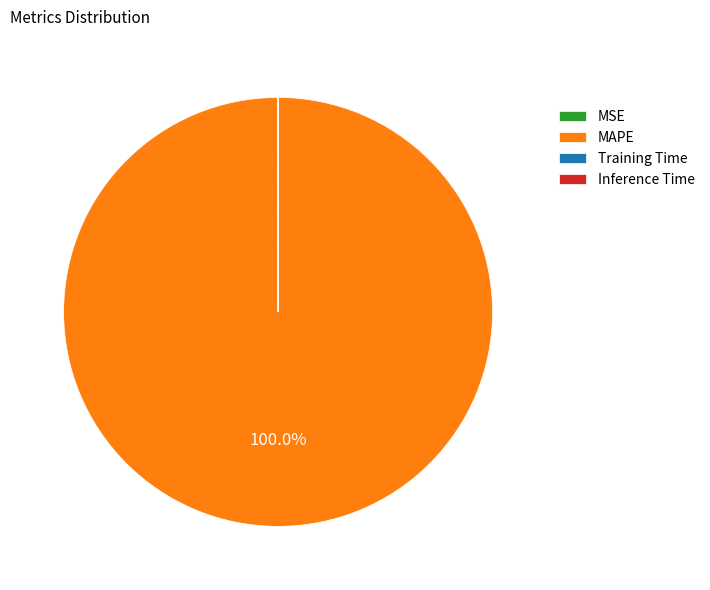

Is there any slice that represents more than half of the pie?

Yes